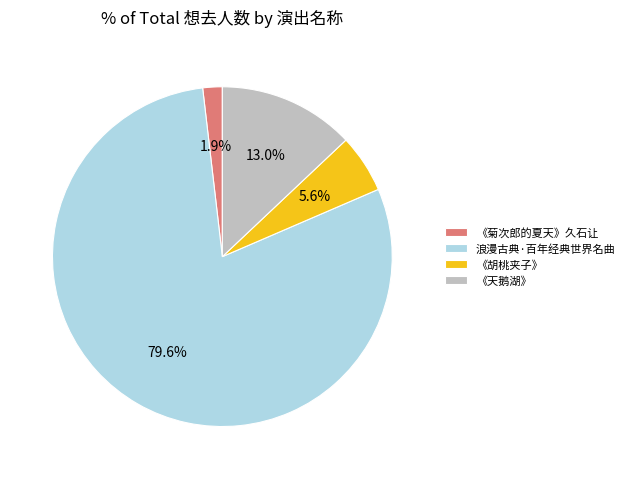

Does any single category account for the majority?

Yes